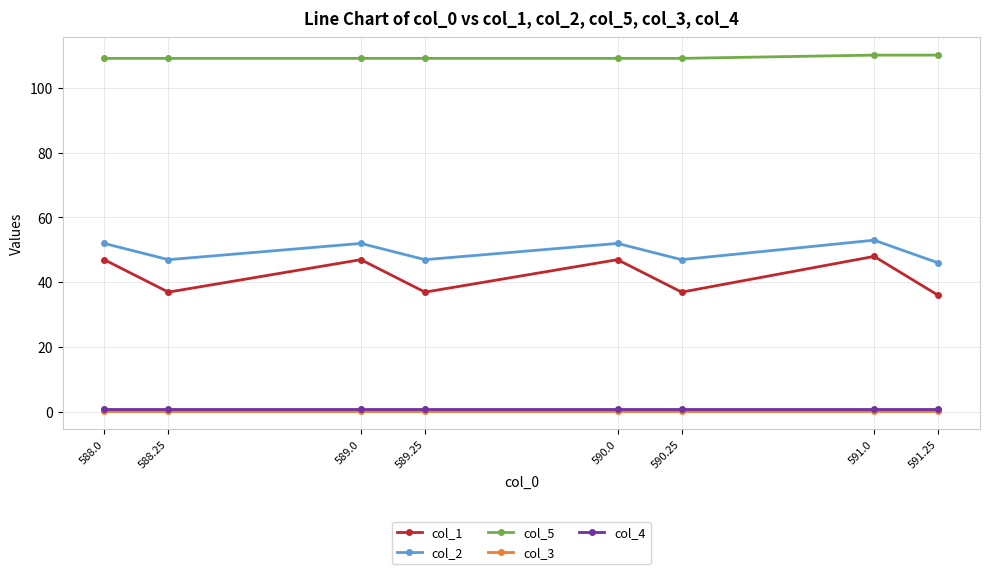

Is the value of col_1 at 589.25 greater than the value of col_4 at 589.25?

Yes